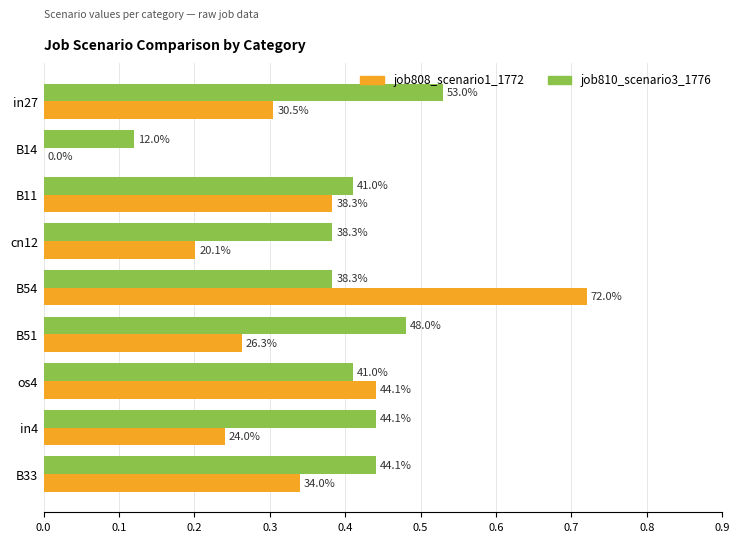

At how many categories does at least one series exceed 0?

9